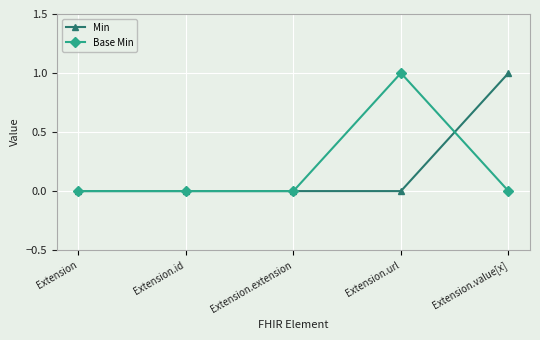

Does the chart have visible grid lines?

Yes